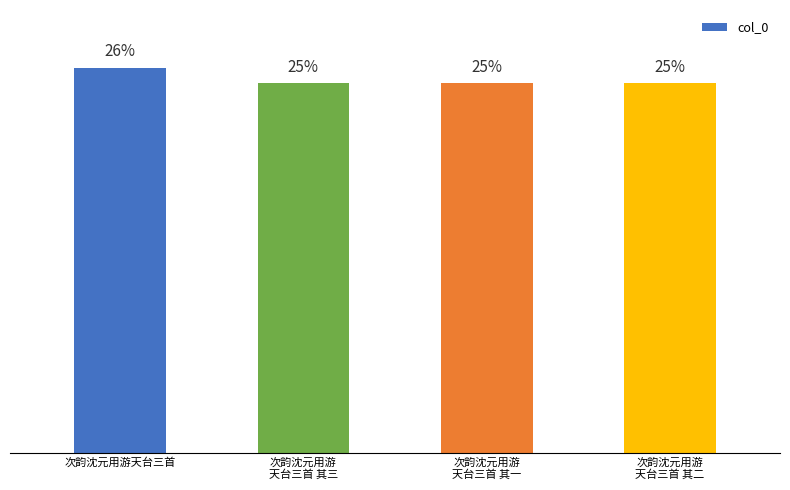

Are the bars grouped side by side (vs. stacked)?

No